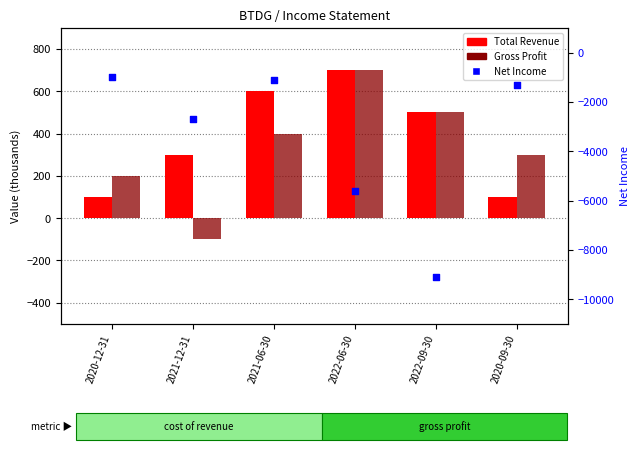

Which series has the widest spread of Y values?

Net Income